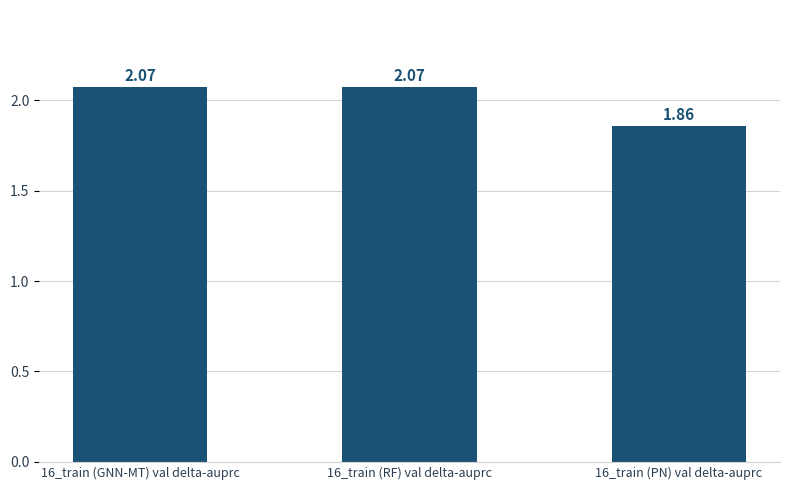

What is the sum of all values?

6.0